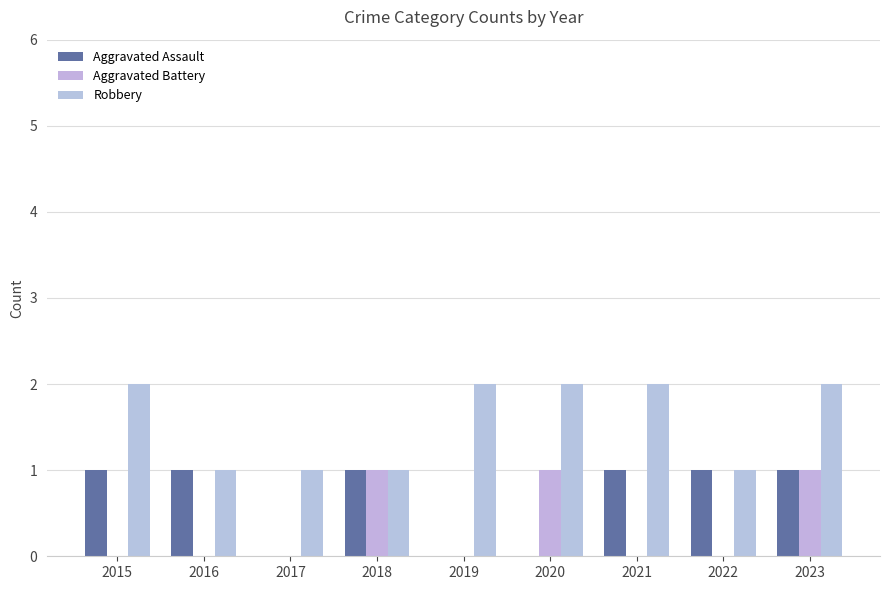

Does the chart contain stacked bars?

No